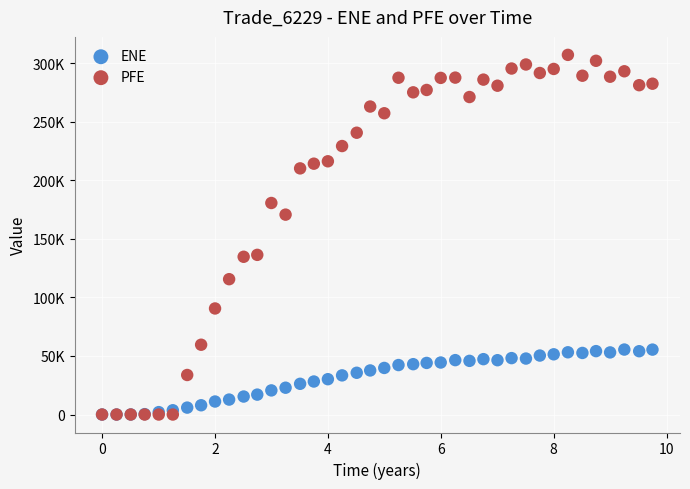

Which series contains the highest Y value?

PFE